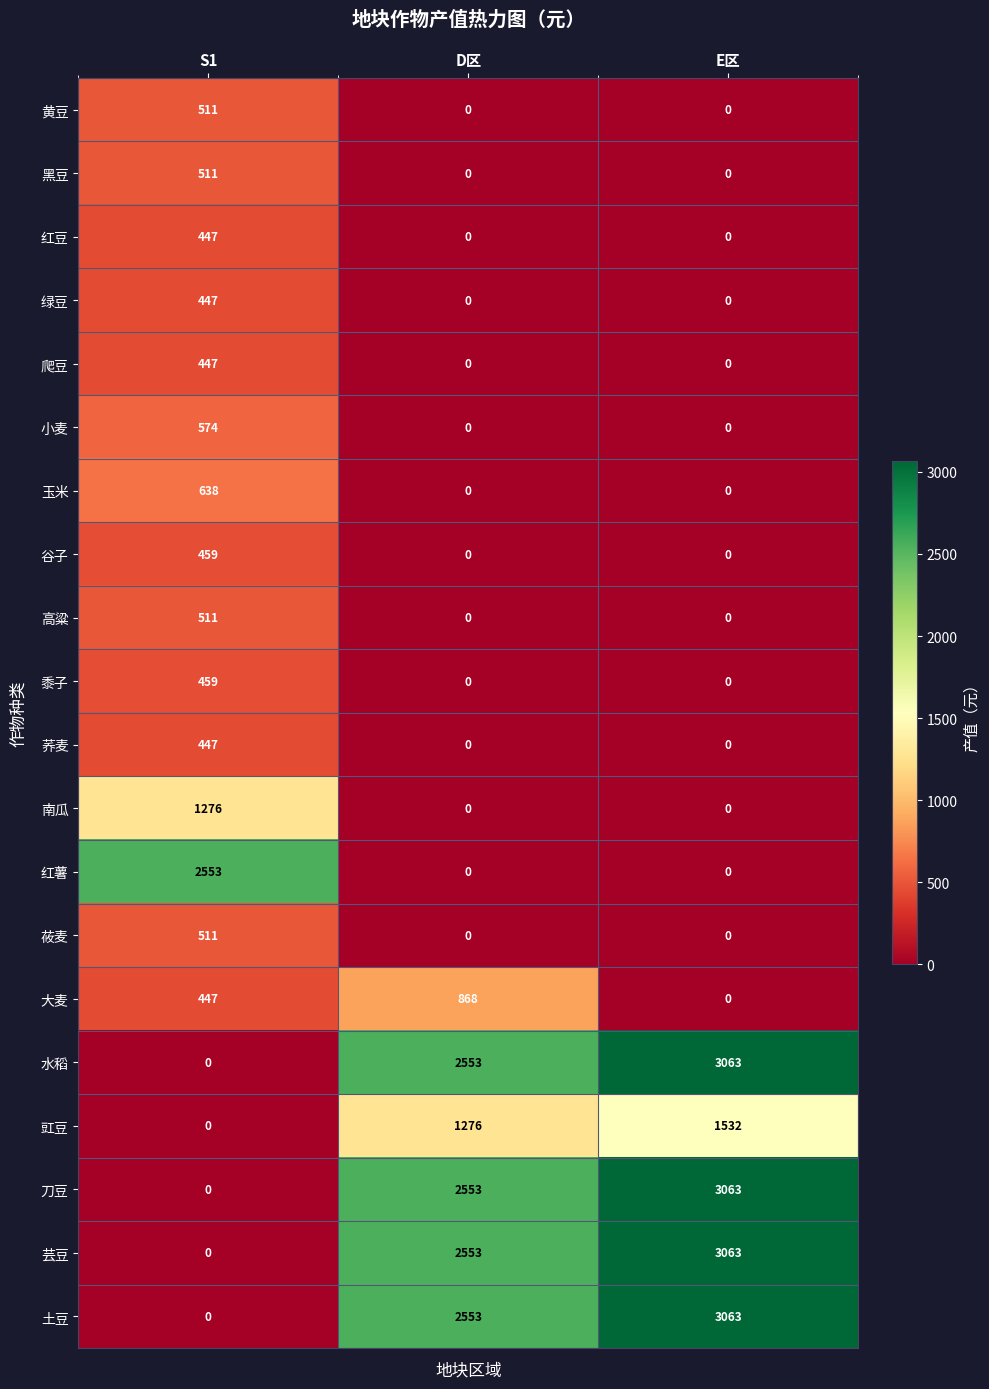

At which category is the sum across all series the highest?

E区